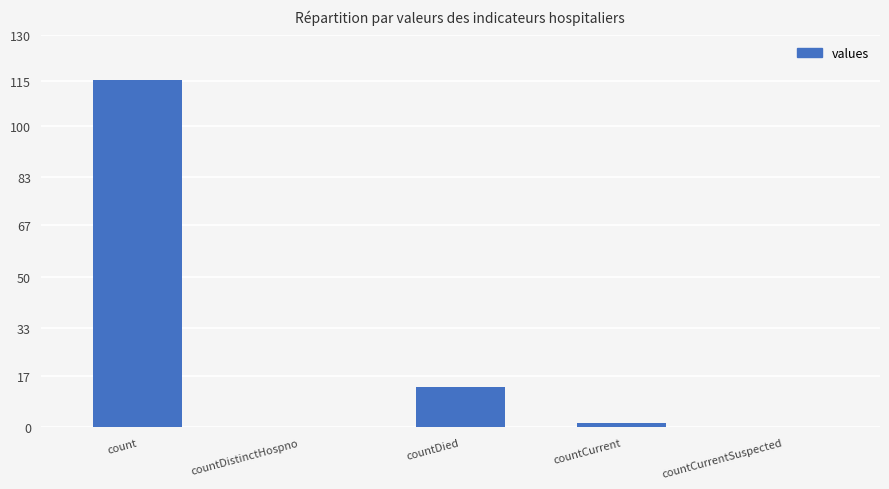

What is the change in value from count to countCurrentSuspected?

-115379